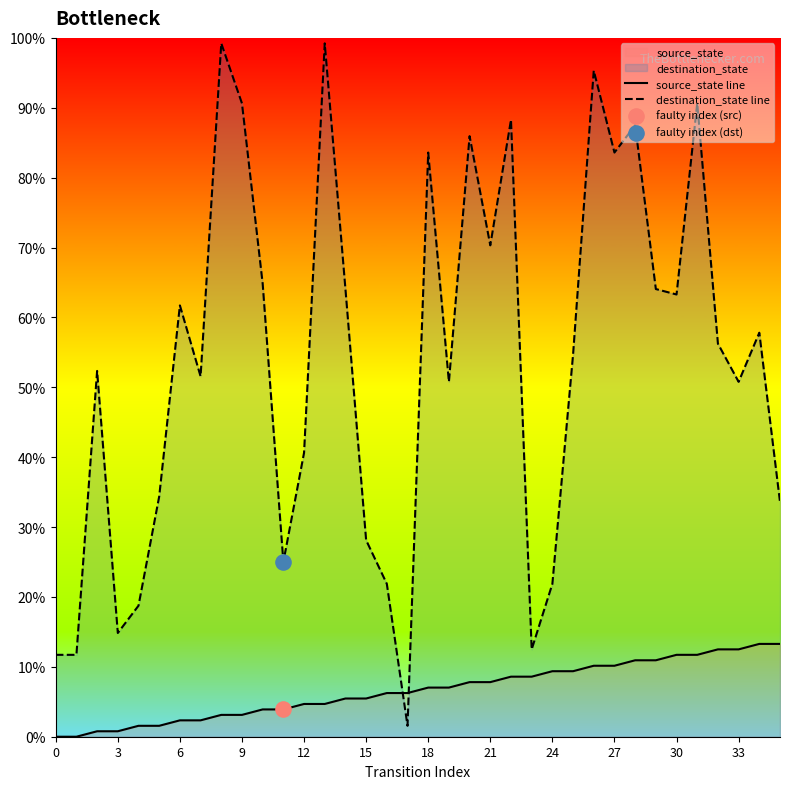

What are all the series names shown in the legend?

source_state line, destination_state line